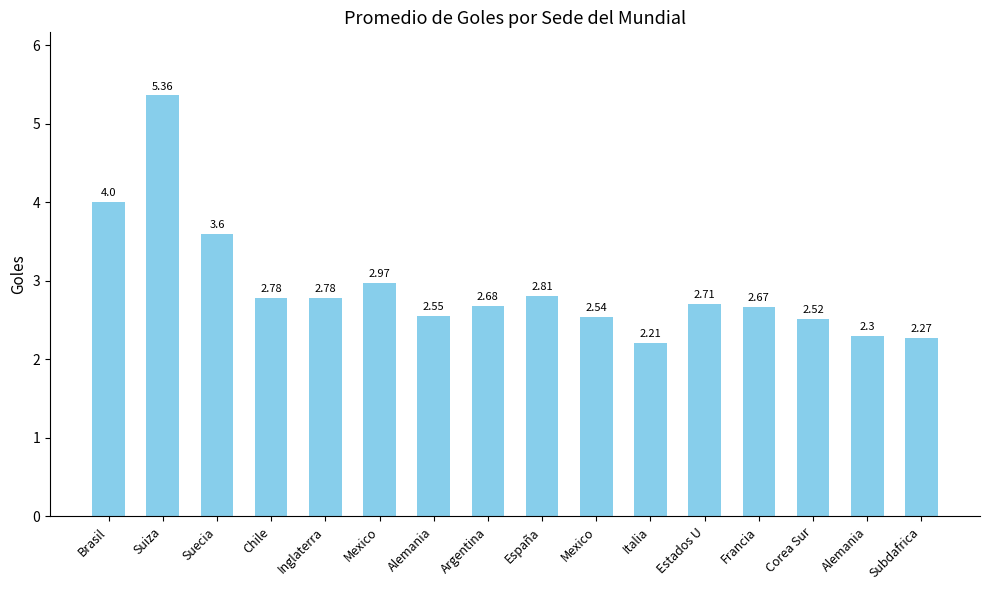

At which label is the value closest to 3?

Mexico